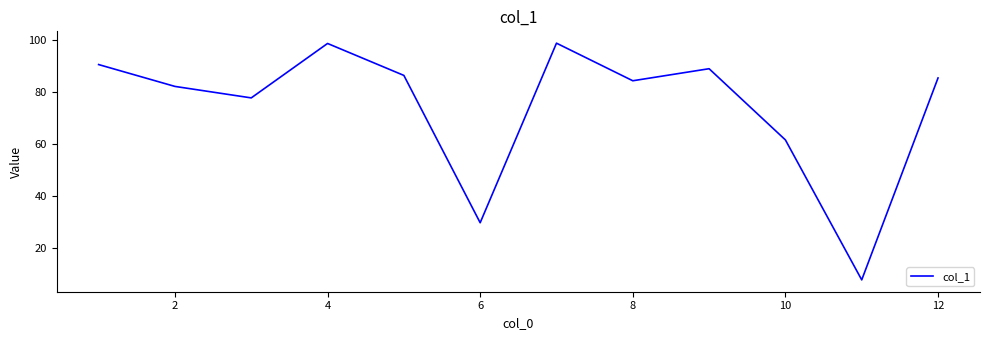

What is the difference between the maximum and minimum values?

91.2